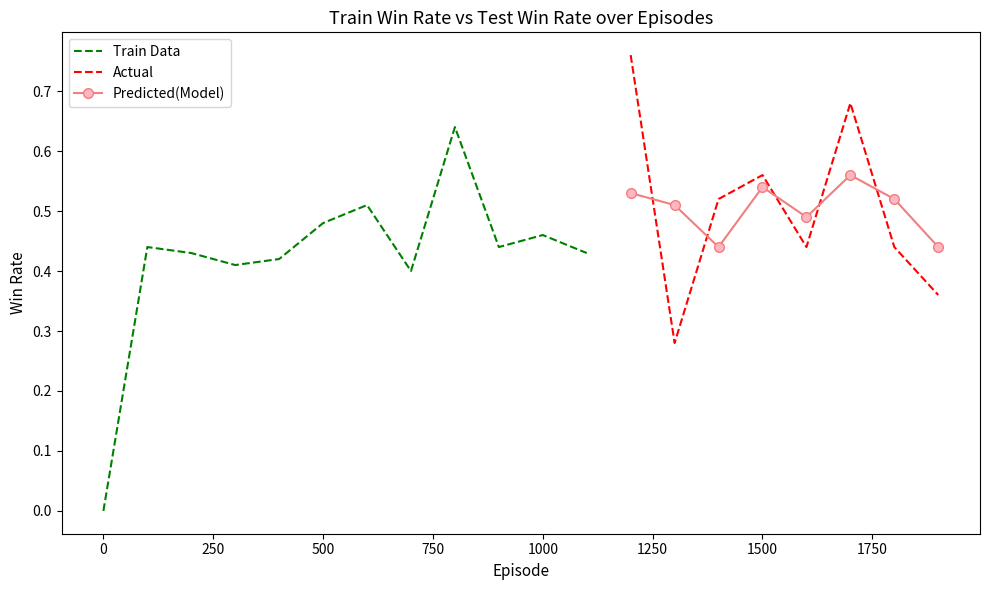

How many distinct data groups are displayed?

3